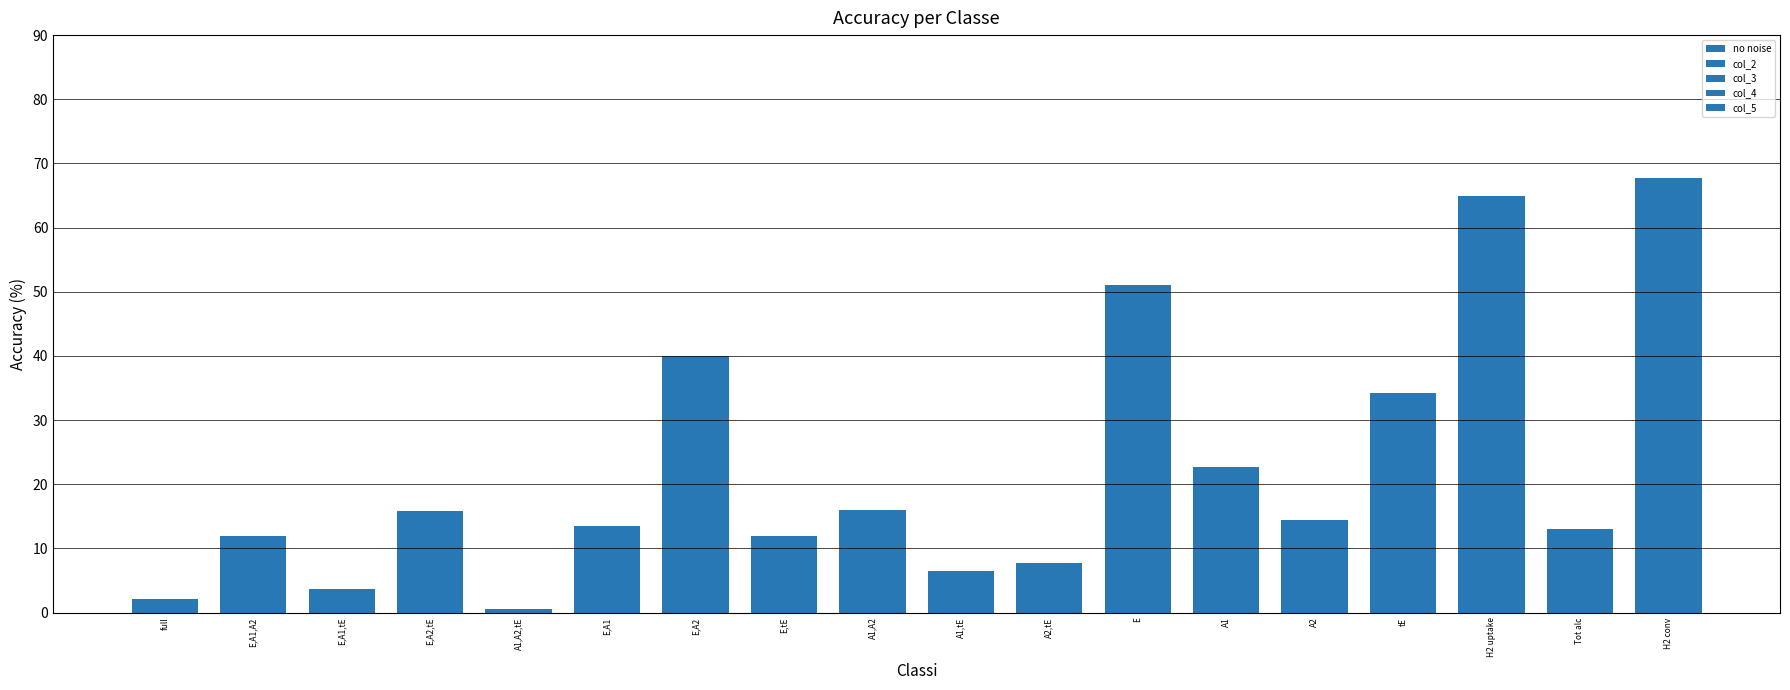

Between E,A2,tE and A1,A2,tE, which series saw the biggest shift?

no noise